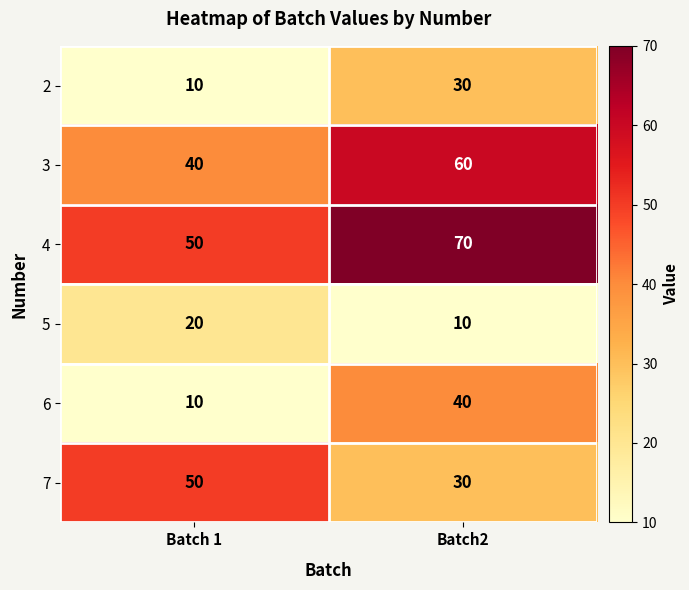

What is the total value across all series at Batch2?

240